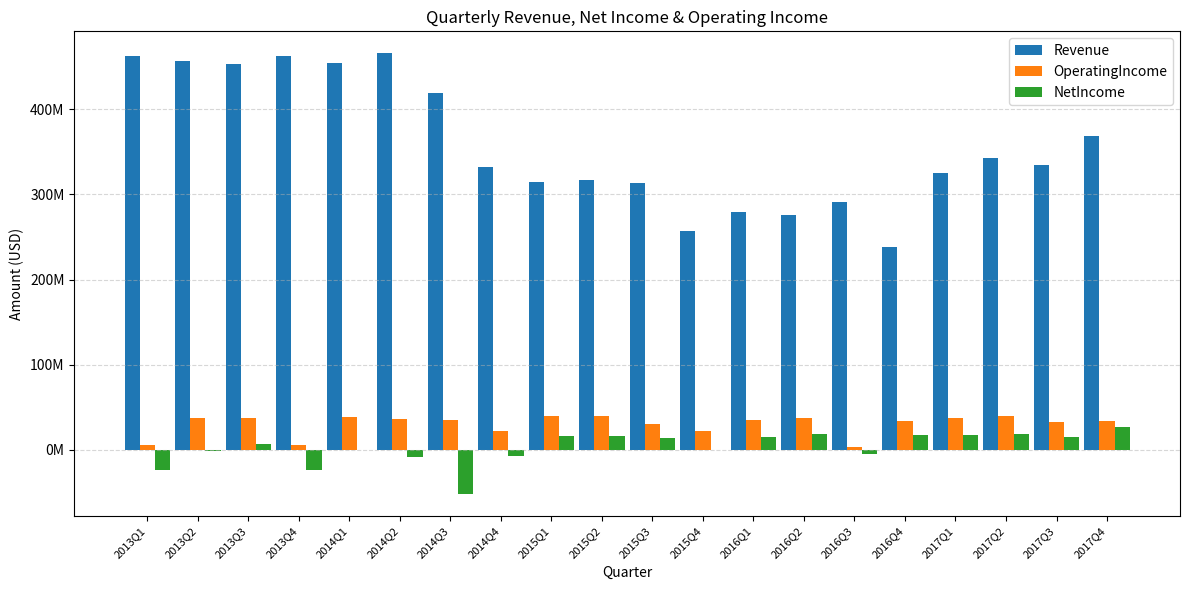

What are all the series names shown in the legend?

Revenue, OperatingIncome, NetIncome